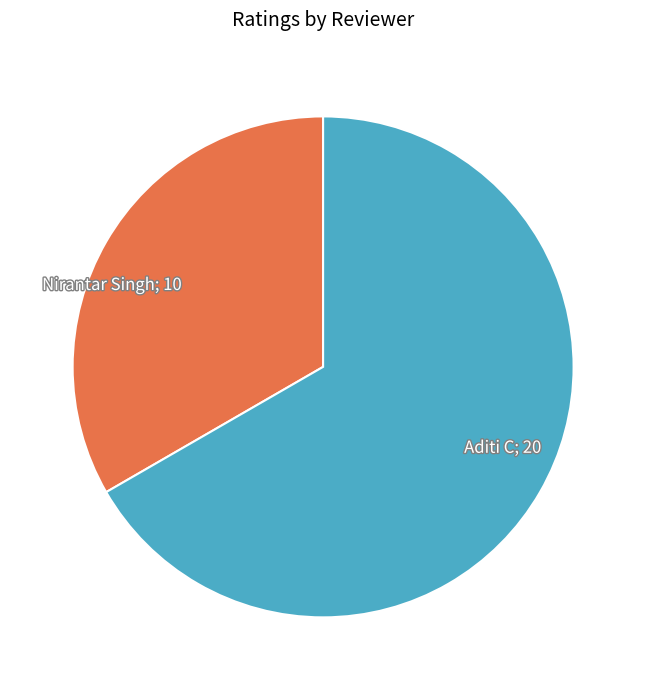

What is the smallest slice in the pie chart?

Nirantar Singh